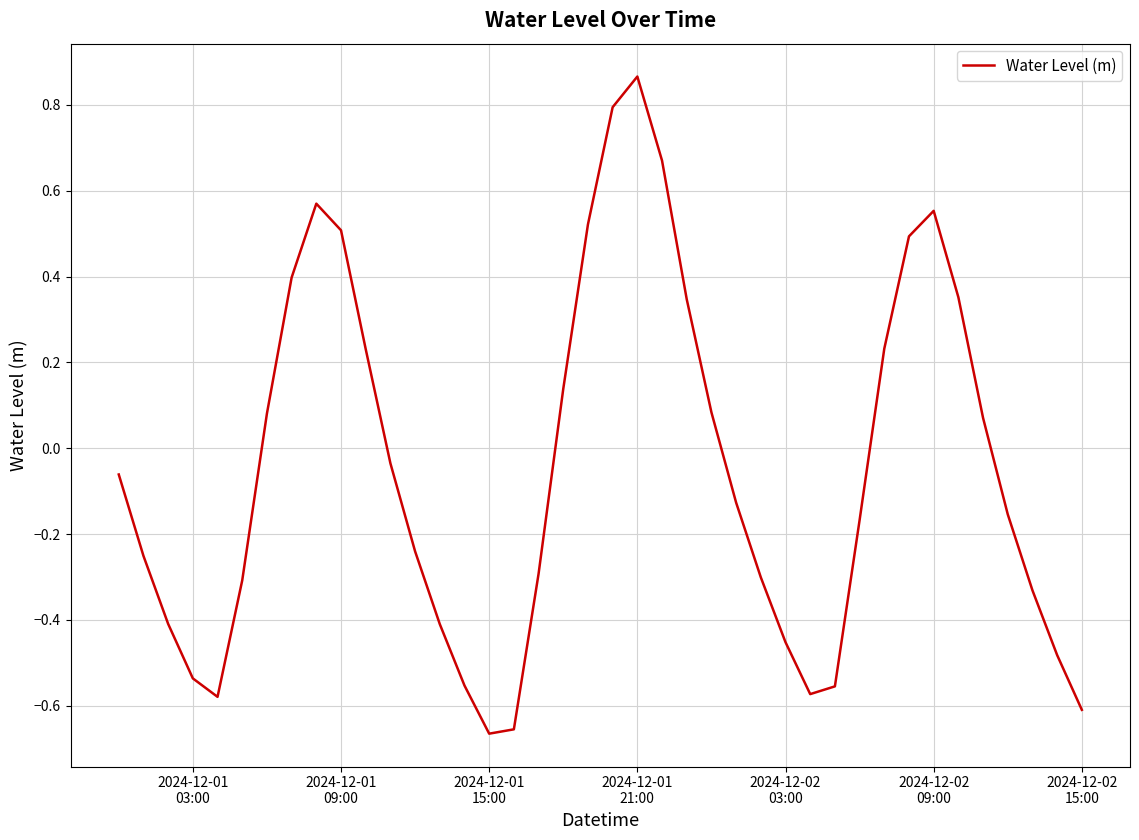

What is the difference between the maximum and minimum values?

1.5